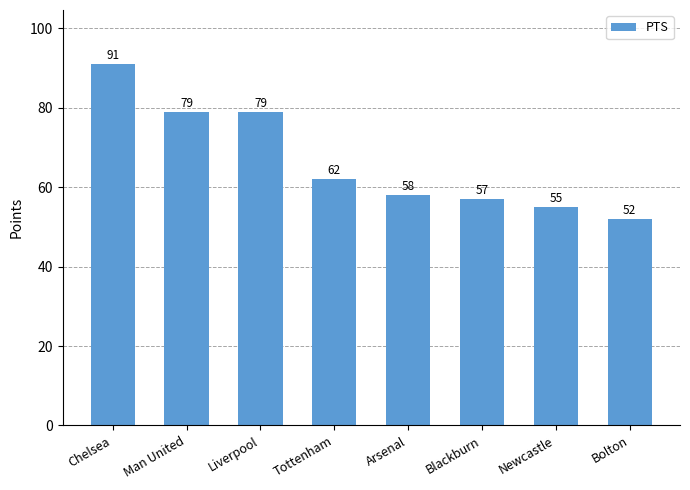

What is the label of the 1st bar from the right?

Bolton